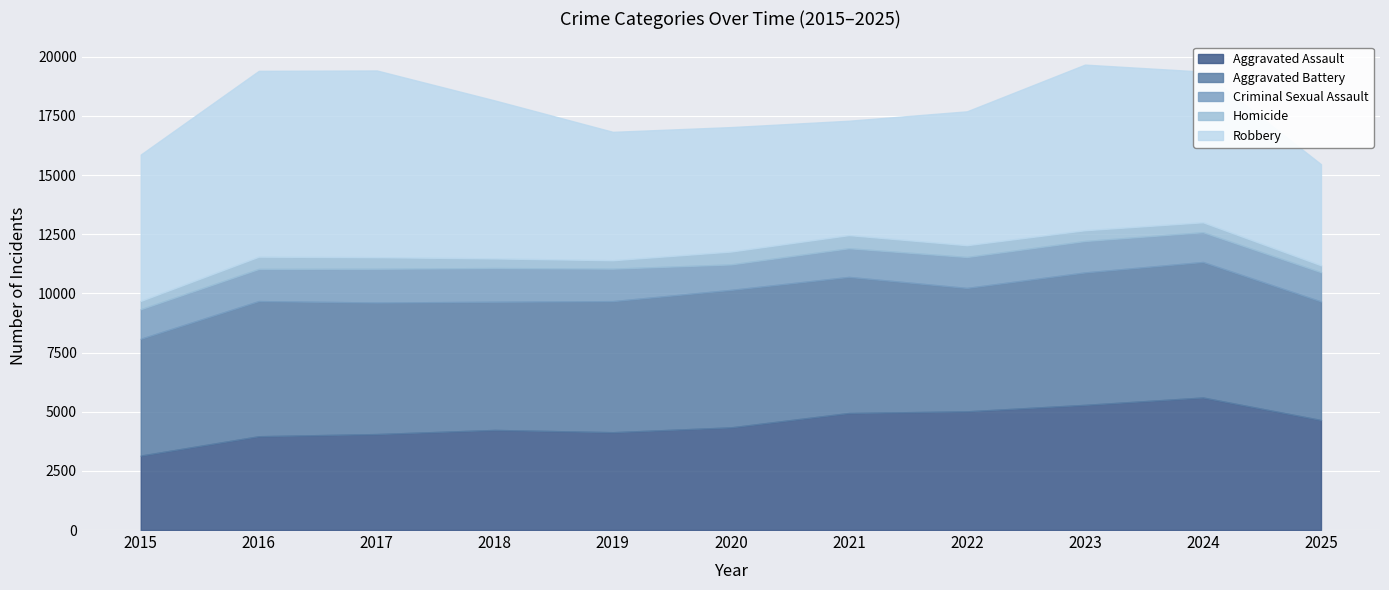

Is the value of Criminal Sexual Assault at 2021 greater than the value of Aggravated Battery at 2021?

No